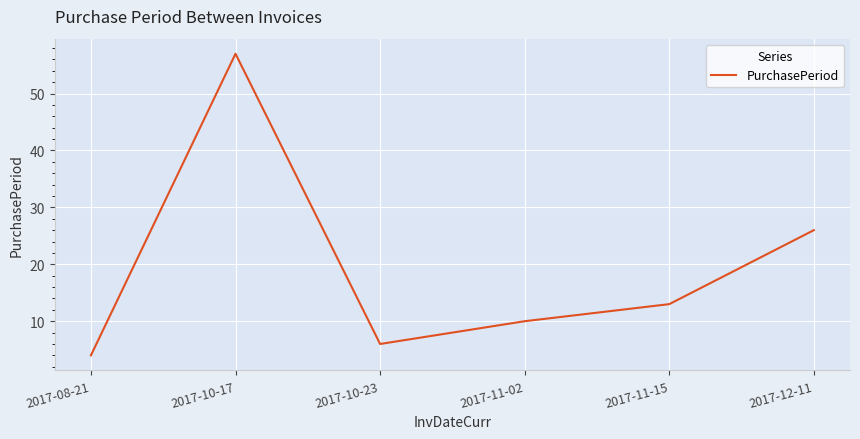

Where is the first local maximum?

2017-10-17